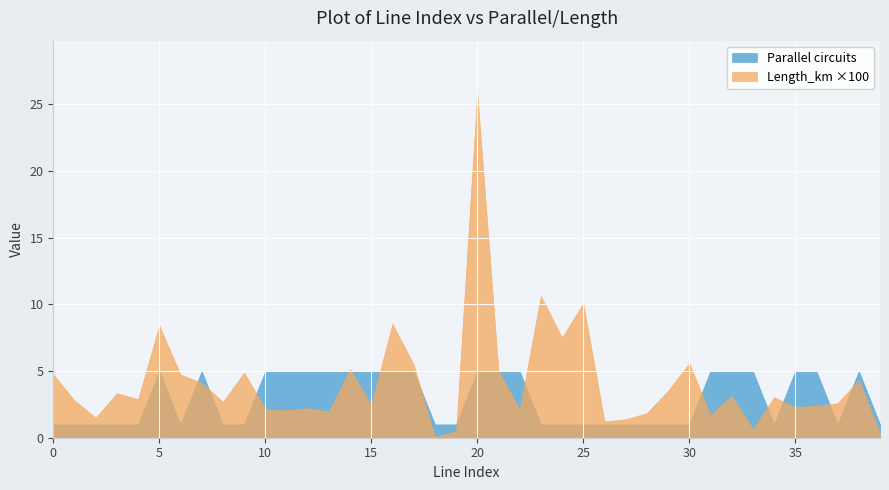

True or false: parallel has more than 0 interior local peaks.

True